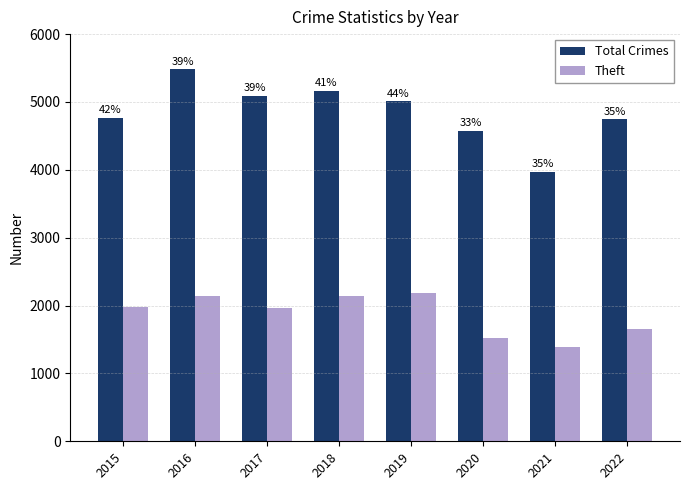

Between 2018 and 2015, which is larger?

2018